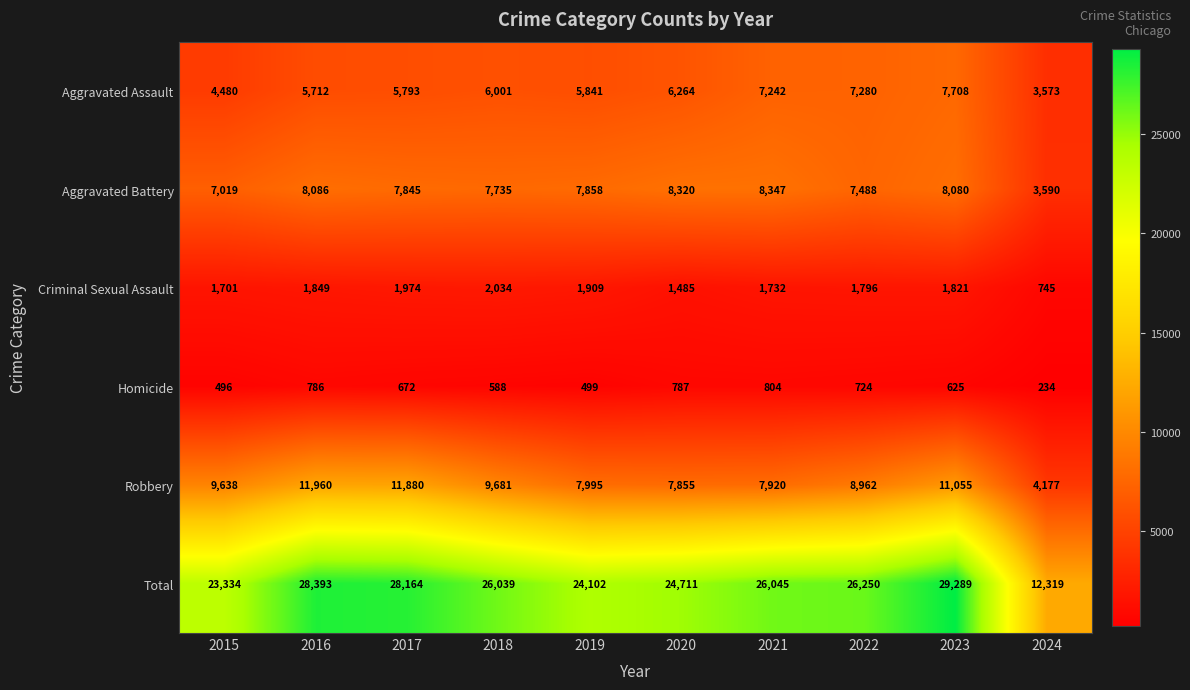

Which series changed the most between 2020 and 2021?

Total